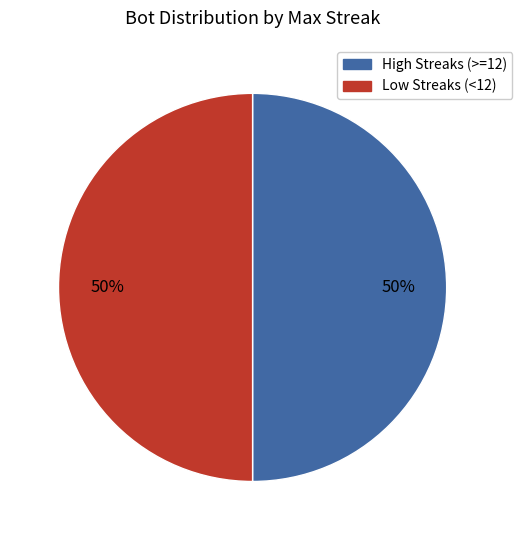

To the nearest percent, what is the average slice percentage?

50%